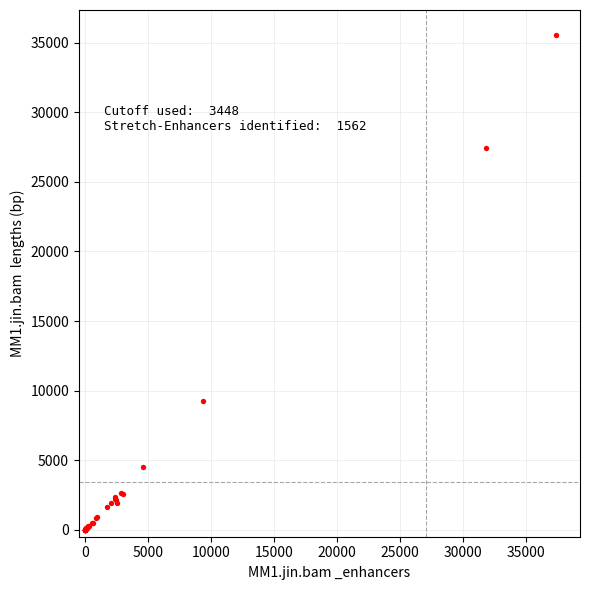

What Y value in the scatter plot is closest to 17788?

9280